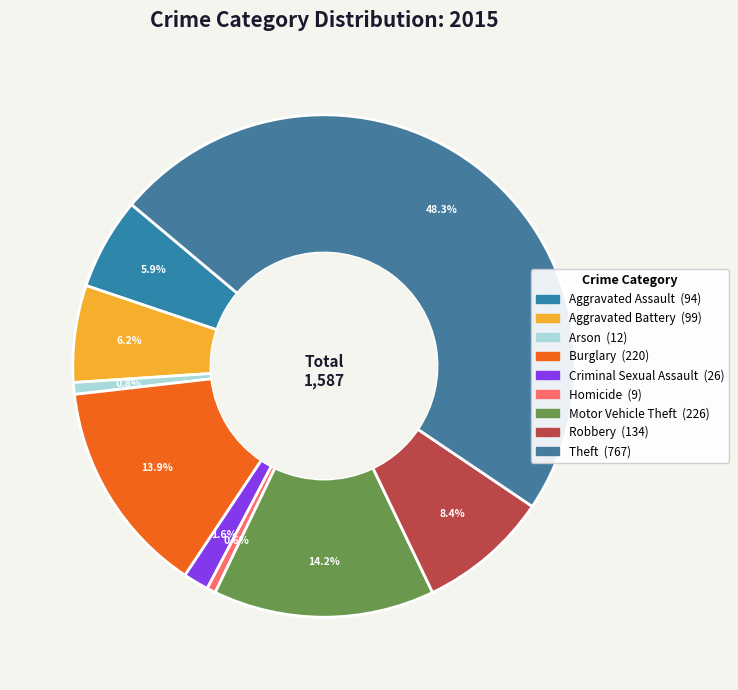

Rank the categories by value from lowest to highest.

Homicide, Arson, Criminal Sexual Assault, Aggravated Assault, Aggravated Battery, Robbery, Burglary, Motor Vehicle Theft, Theft